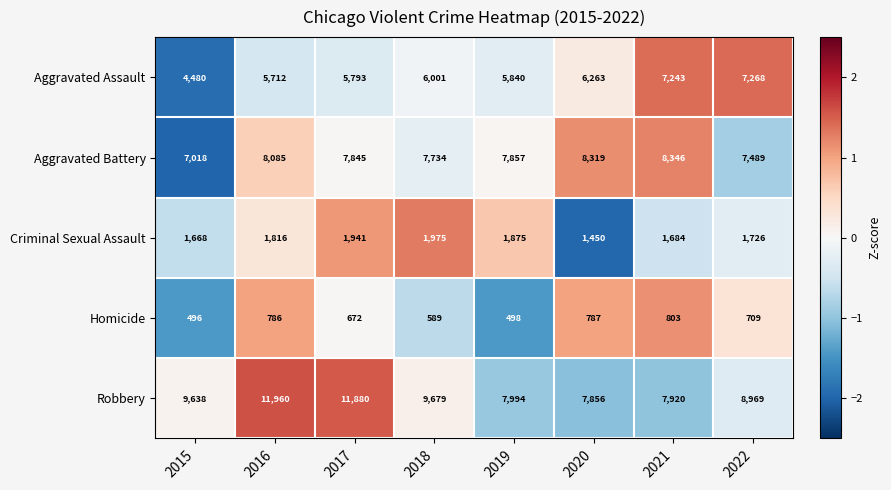

At 2016, list the series in order from largest to smallest.

Robbery, Aggravated Battery, Aggravated Assault, Criminal Sexual Assault, Homicide